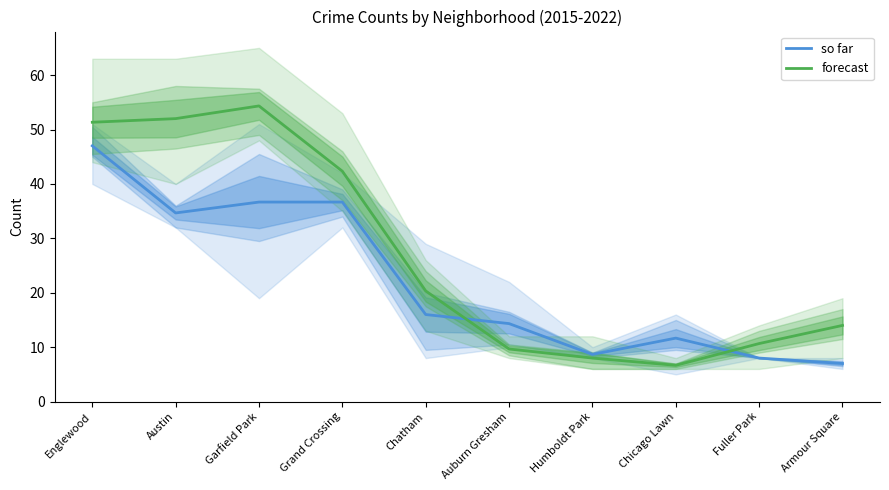

What is the difference between the highest and lowest values at Grand Crossing?

5.7